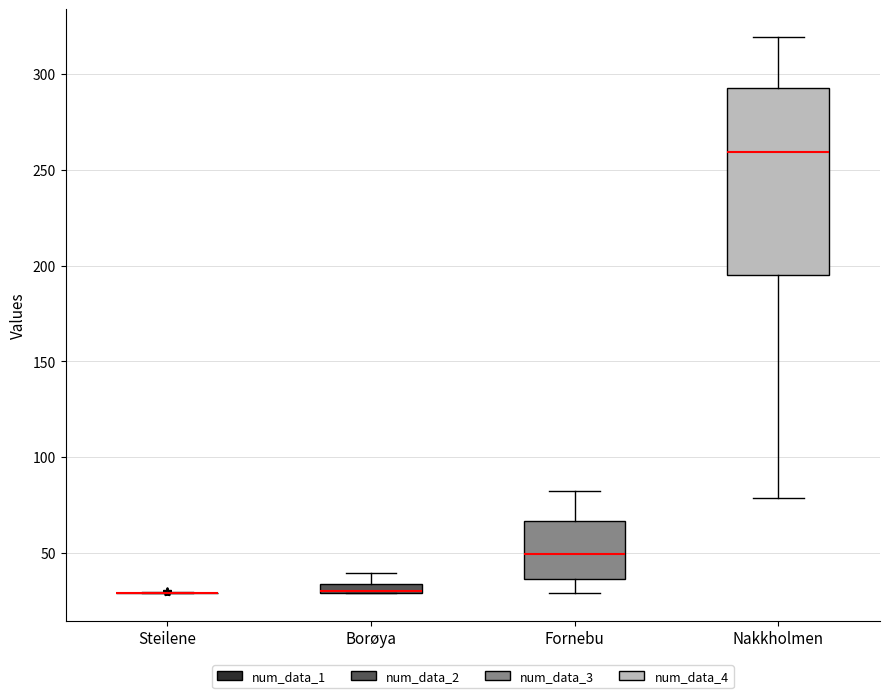

Comparing the boxes themselves (not the whiskers), which one is the tallest?

Nakkholmen